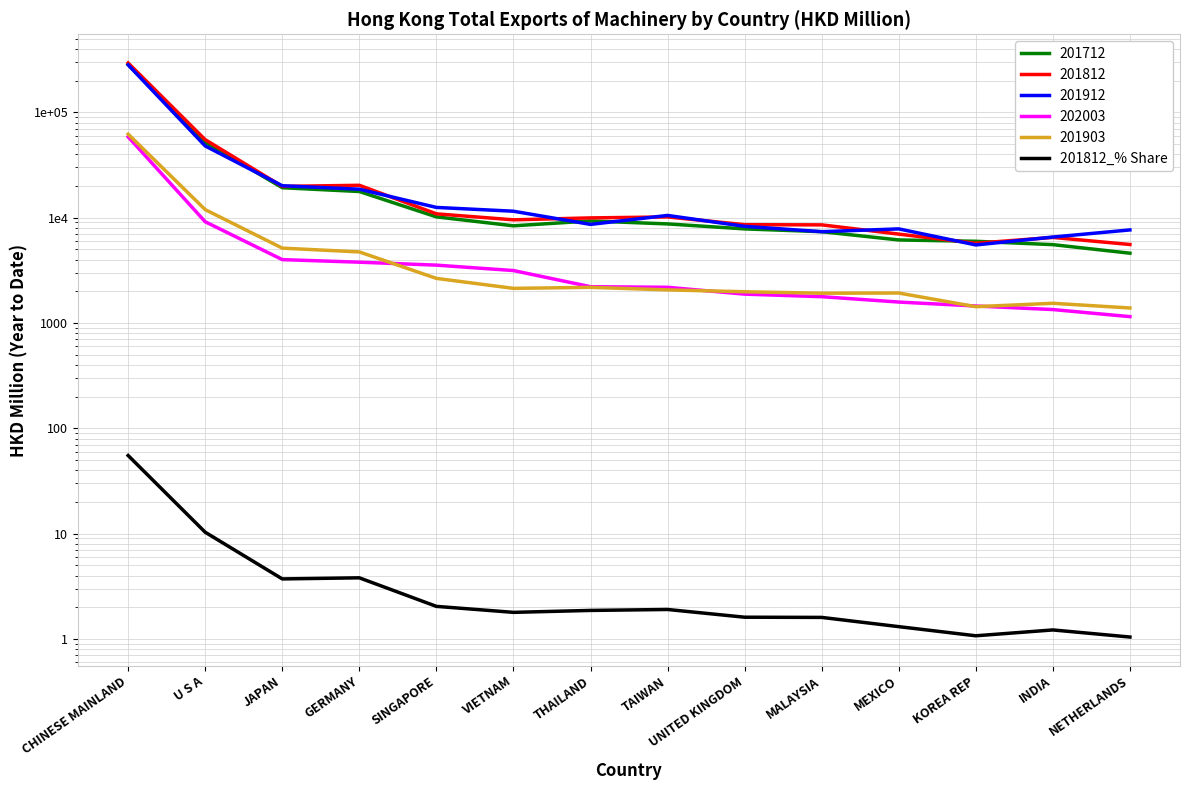

What value does the data have at TAIWAN?

1.9